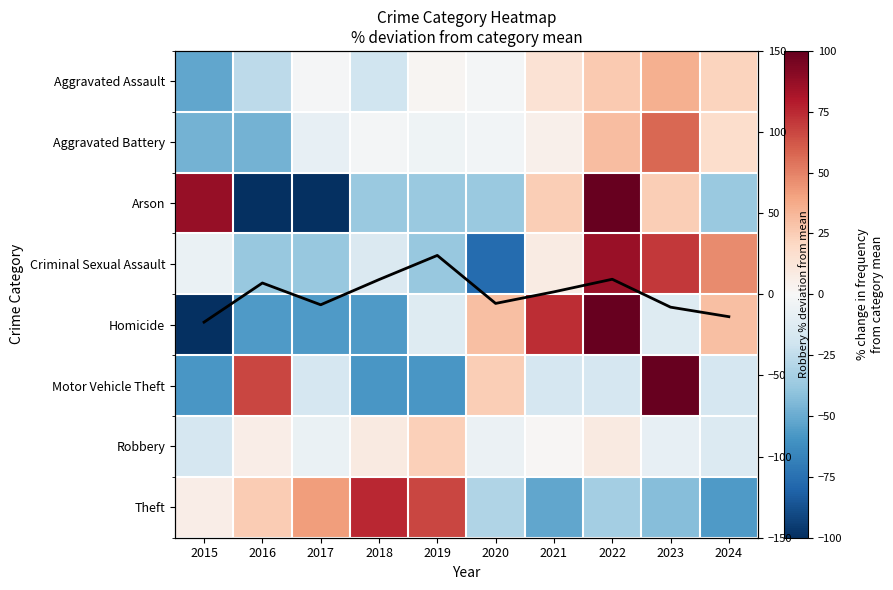

The Criminal Sexual Assault series shows -38.0 at 2017. True or false?

True